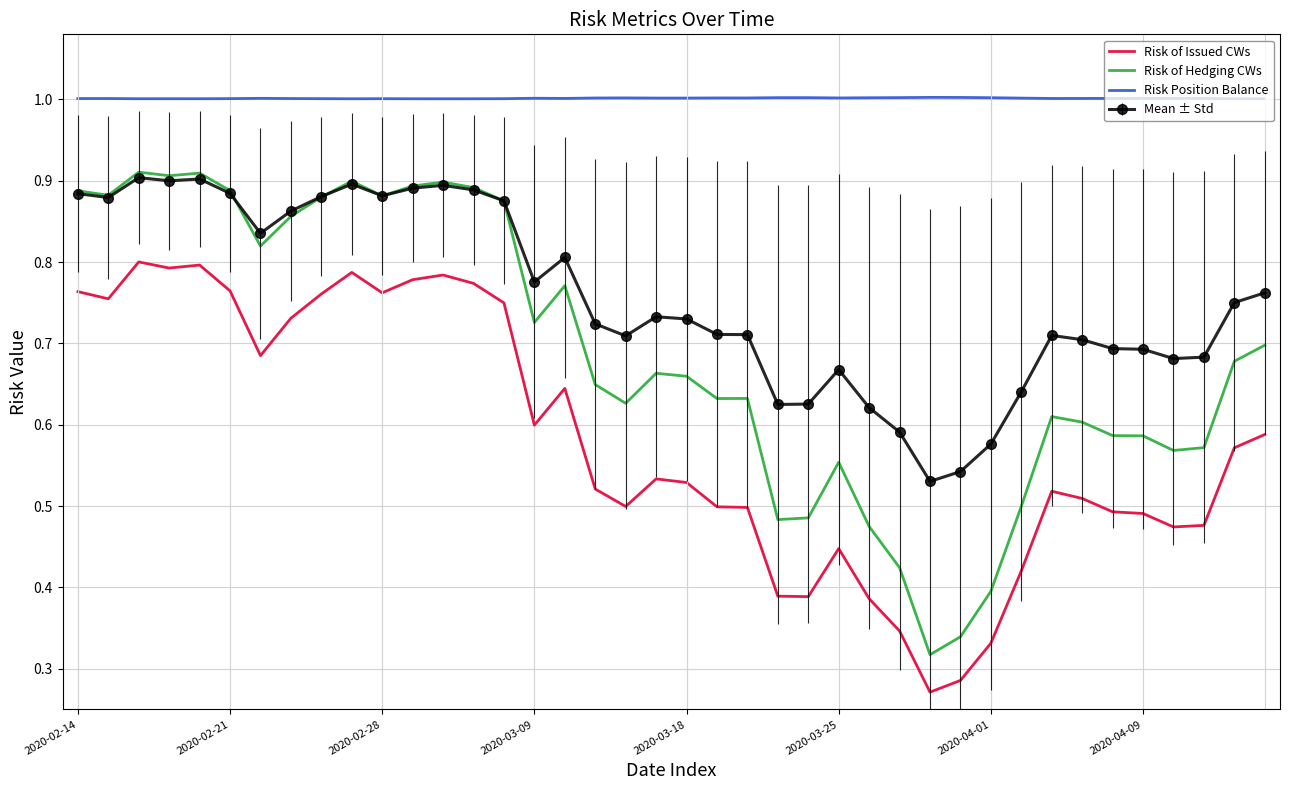

Count the number of data series in this chart.

4